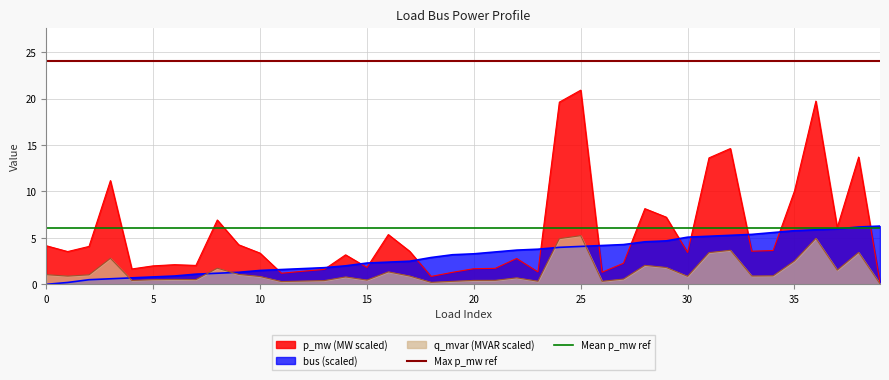

What is the maximum value shown in the chart?

20.9